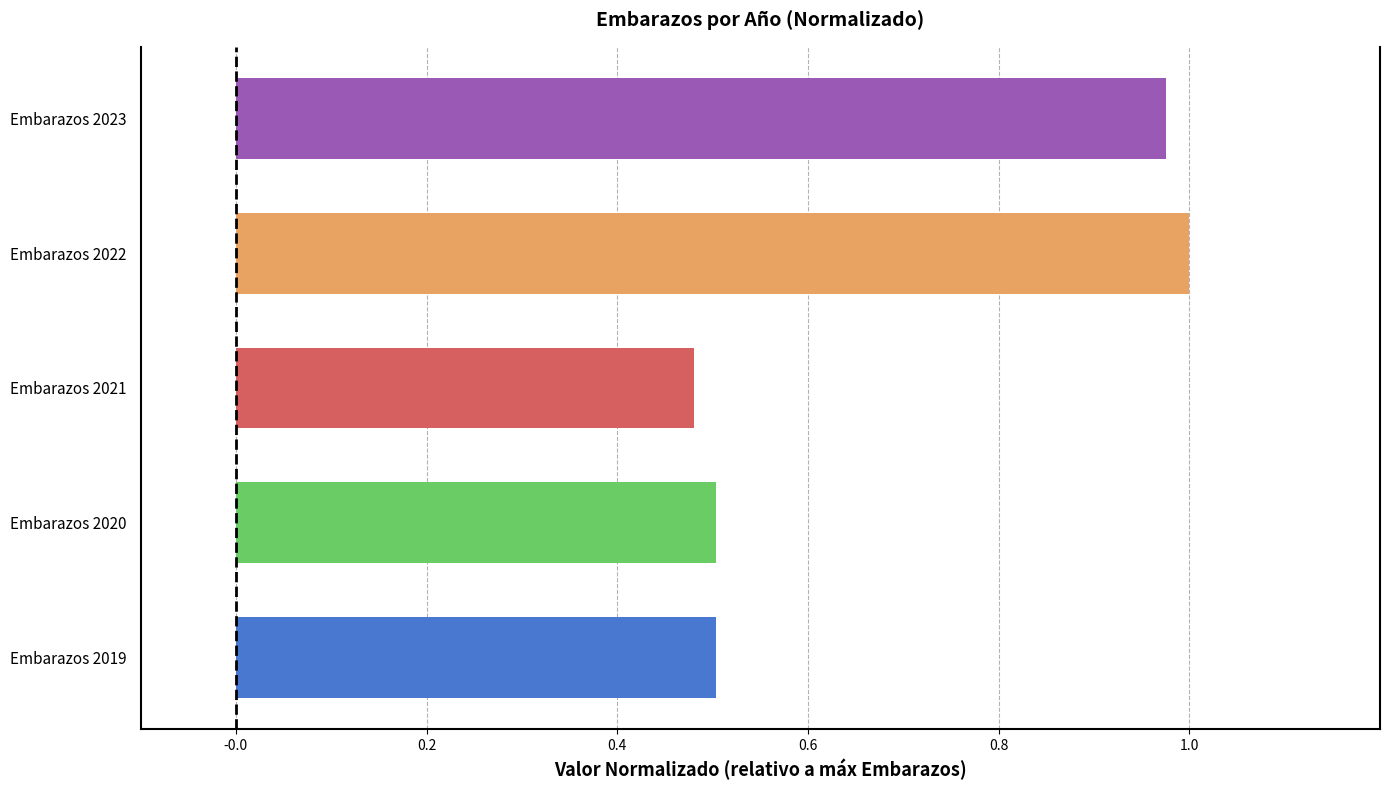

The value at Embarazos 2021 is 0.5. True or false?

True